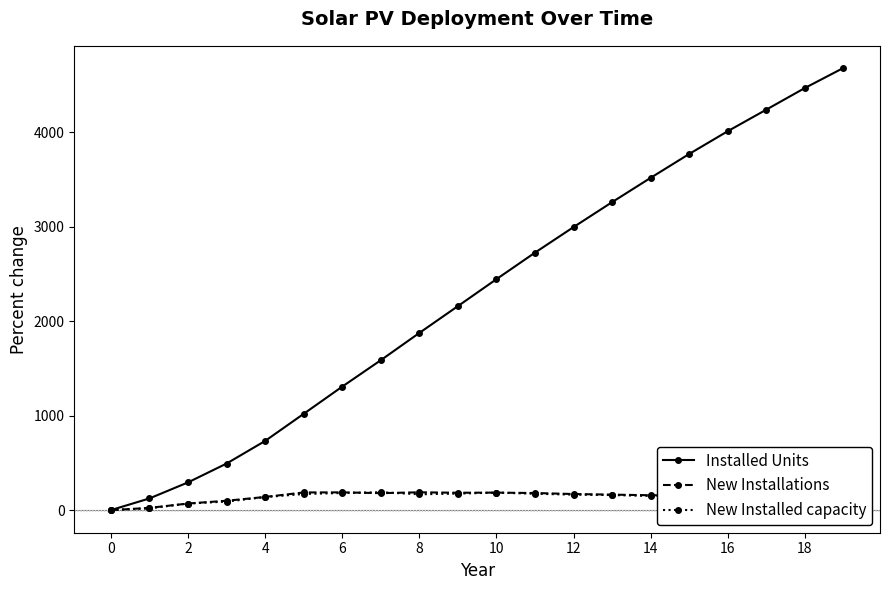

What is the difference between the maximum and minimum values in the New Installations series?

188.5